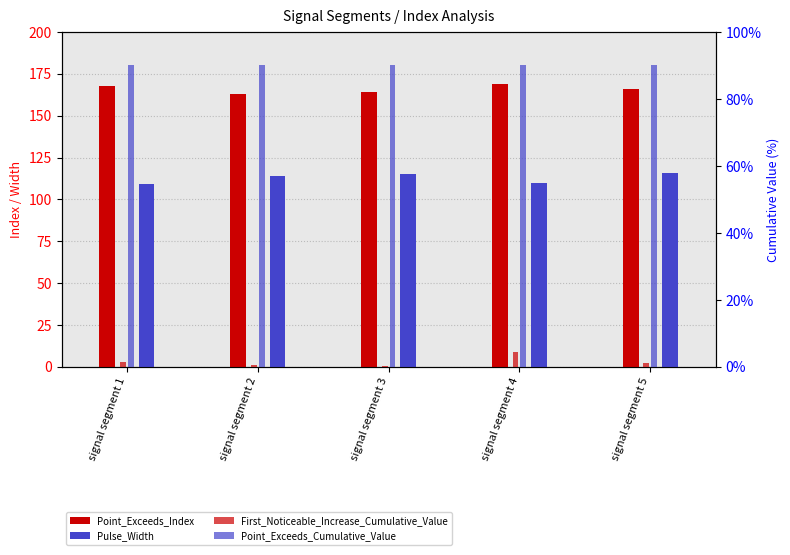

What is the value of the Point_Exceeds_Index bar at the 1st from the left?

168.0